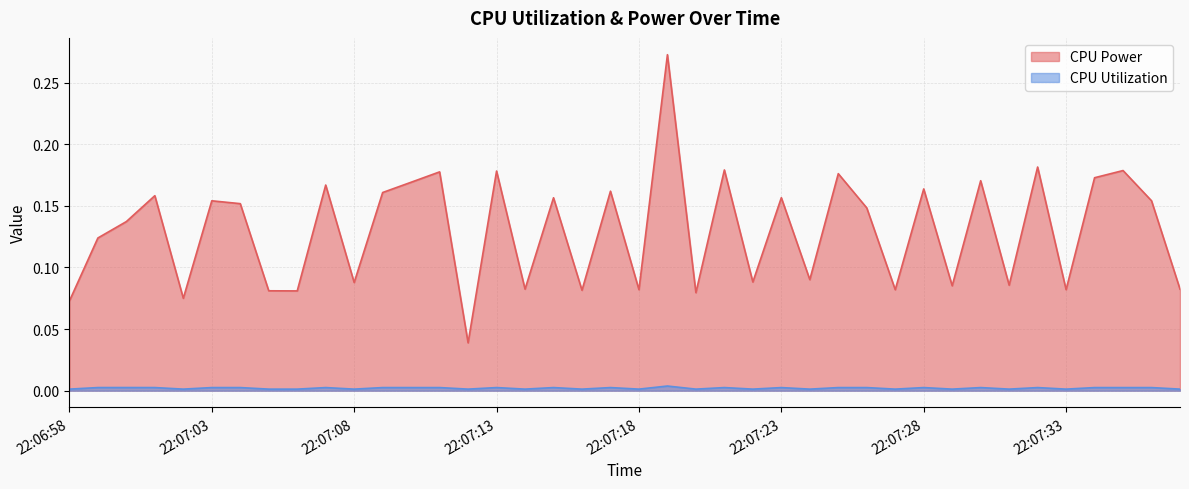

True or false: CPU Power and CPU Utilization cross at least once.

False